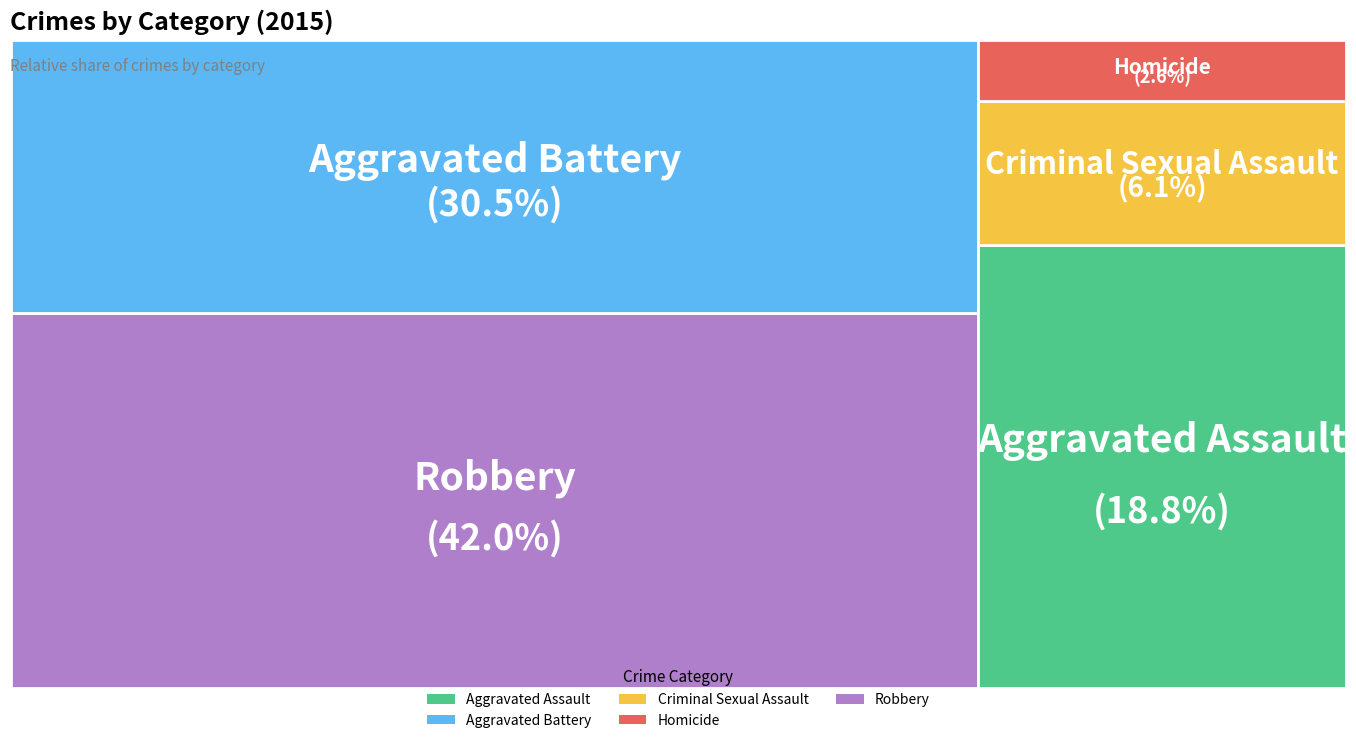

To the nearest percent, what is the difference between the largest and smallest slice percentages?

39%